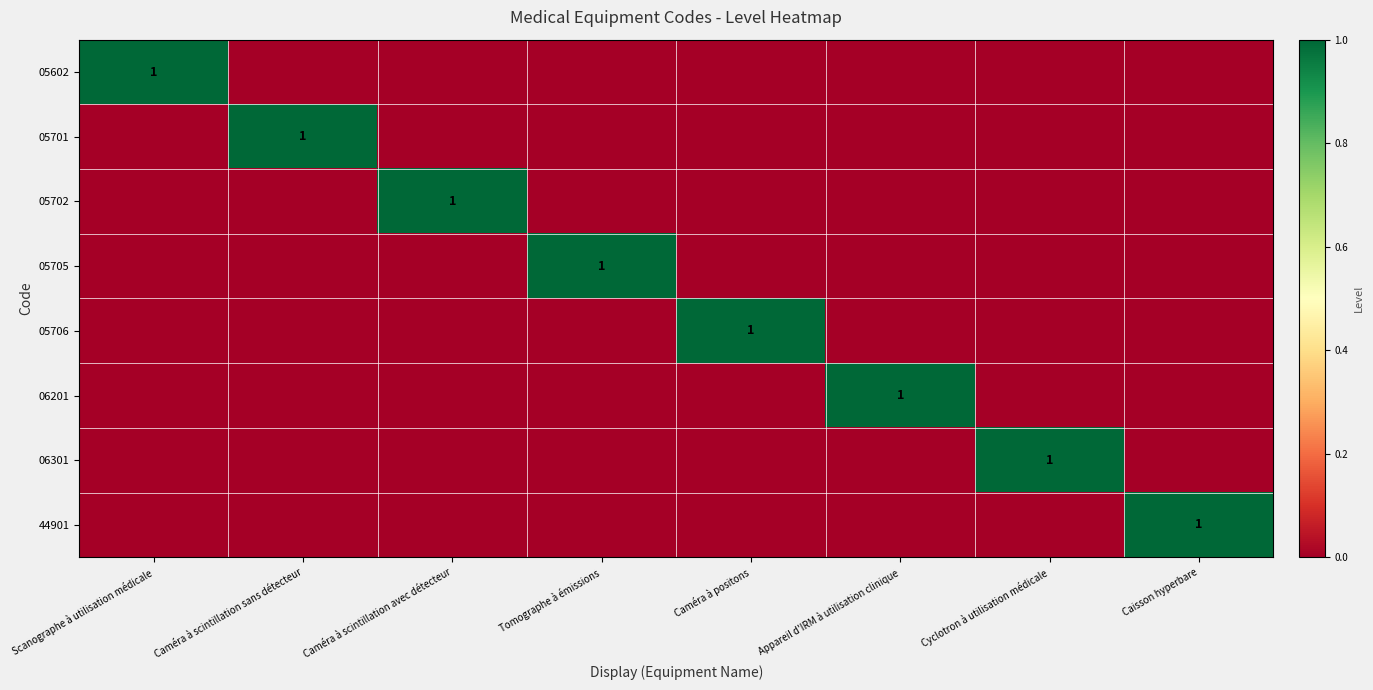

At which category is the sum across all series the highest?

Scanographe à utilisation médicale